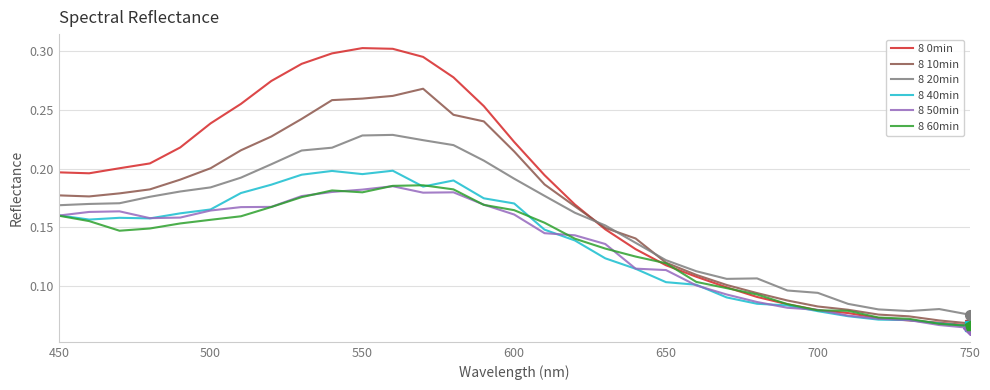

True or false: 8 10min has more than 0 interior local peaks.

True